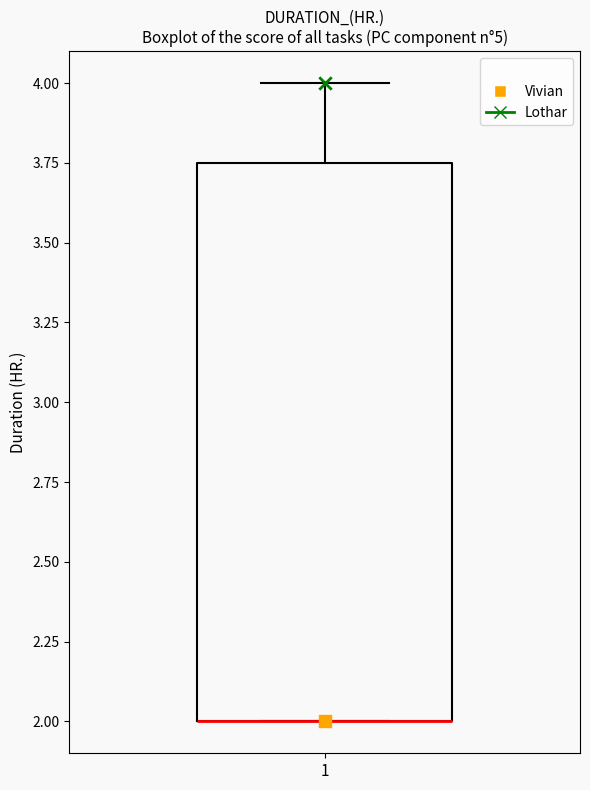

Where does the upper whisker of the box at x = 1 end on the y-axis? The values are not printed on the chart, so give them approximately, as read against the axis.

4.00